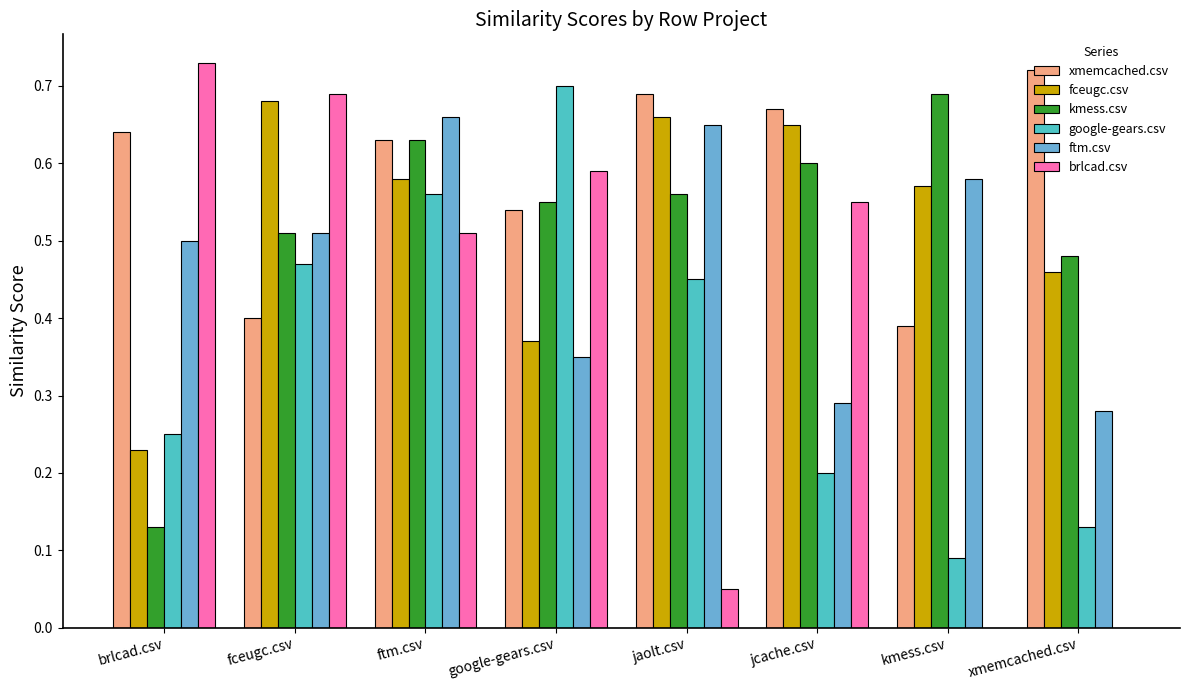

What is the total value across all series at xmemcached.csv?

2.1